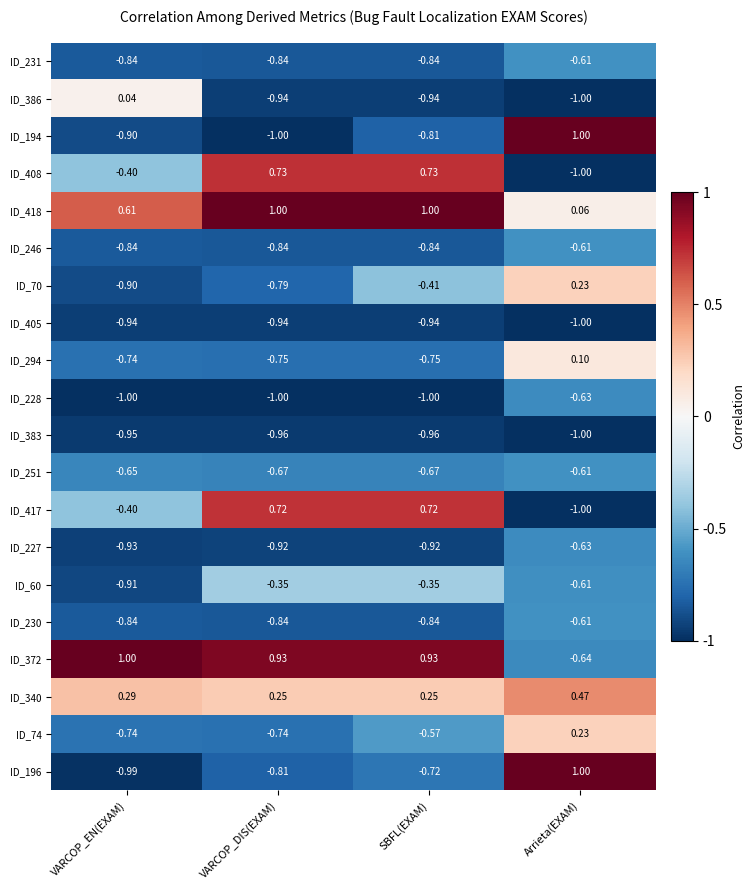

Is the value of ID_230 at Arrieta(EXAM) greater than the value of ID_228 at VARCOP_EN(EXAM)?

Yes